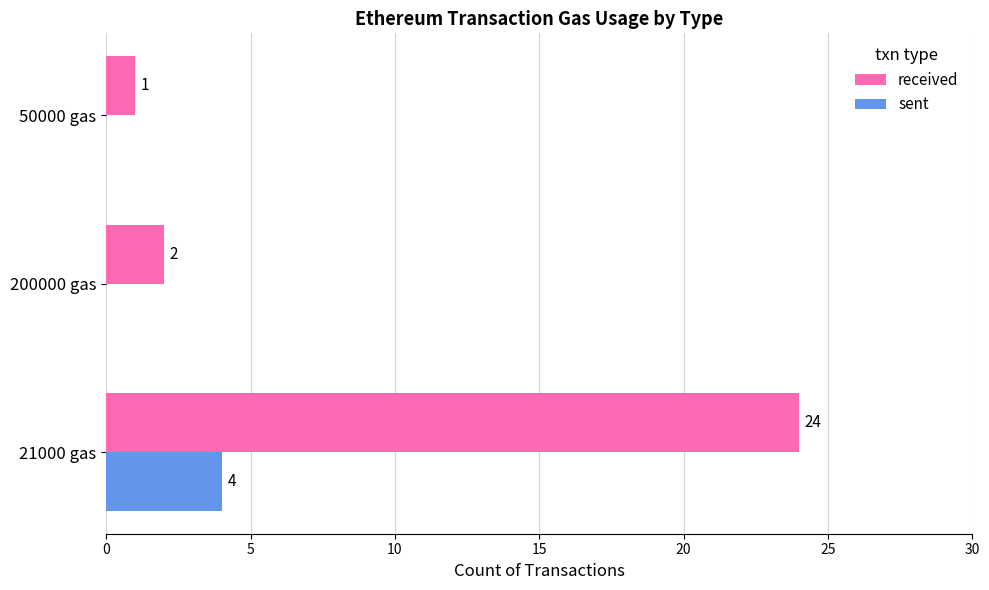

How many categories are shown in the chart?

3